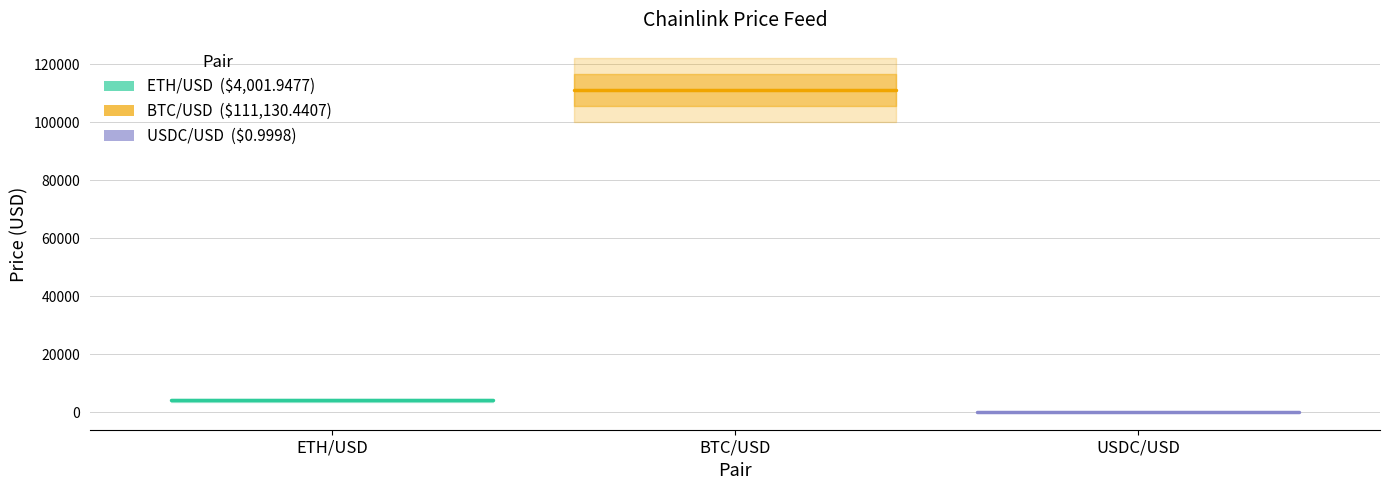

The value of ETH/USD at ETH/USD is 4001.9. True or false?

True